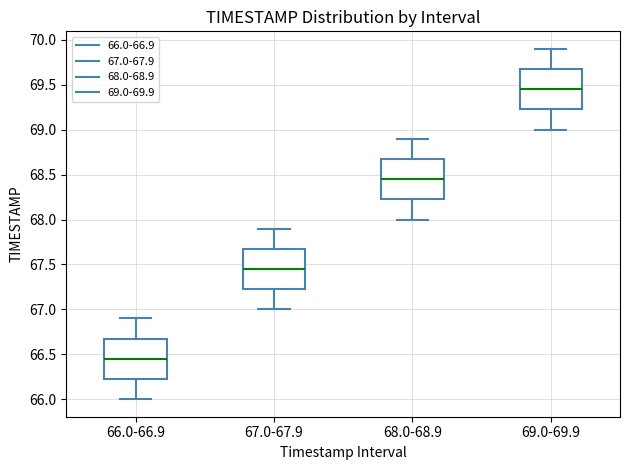

Which box has the lowest median line?

66.0-66.9